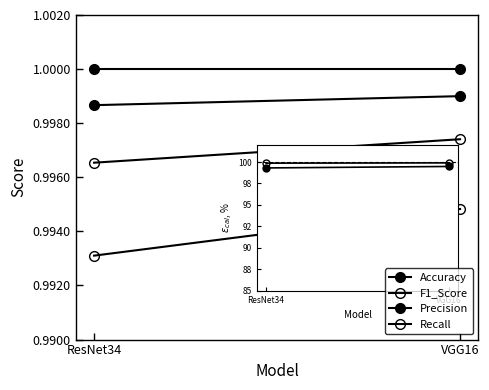

Which series has the largest total across all categories?

Precision